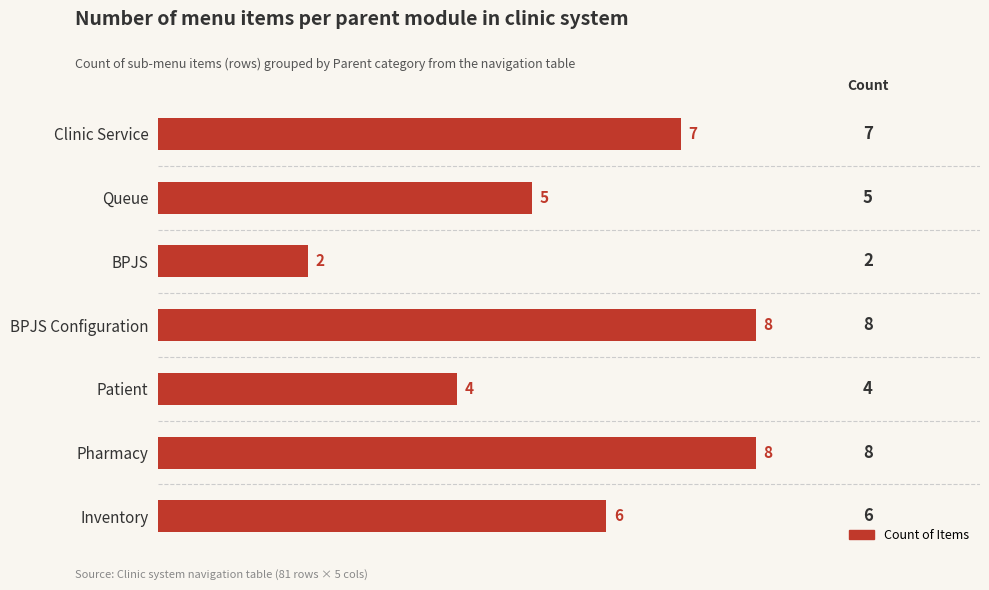

How many bars are there in total?

7